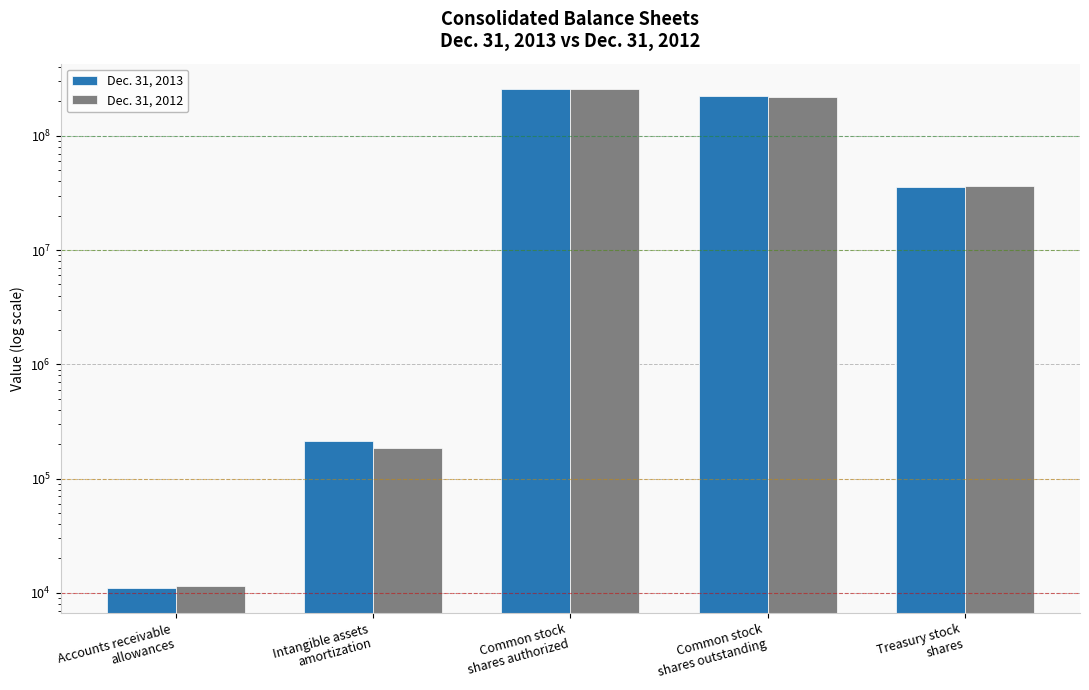

Rank the categories by Dec. 31, 2013 value from highest to lowest.

Common stock
shares authorized, Common stock
shares outstanding, Treasury stock
shares, Intangible assets
amortization, Accounts receivable
allowances